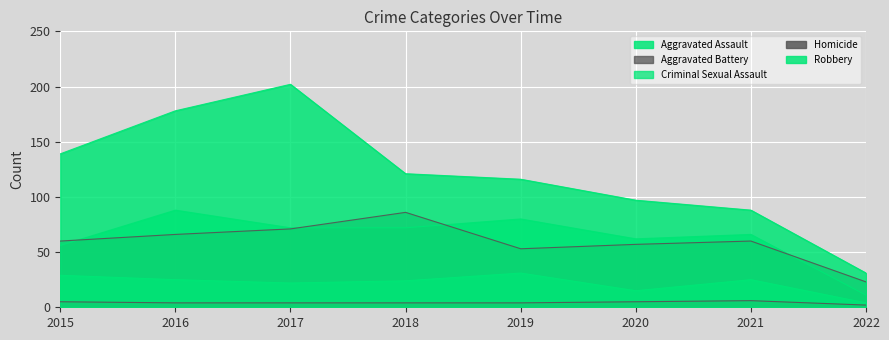

What is the difference between the maximum and minimum values in the Homicide series?

4